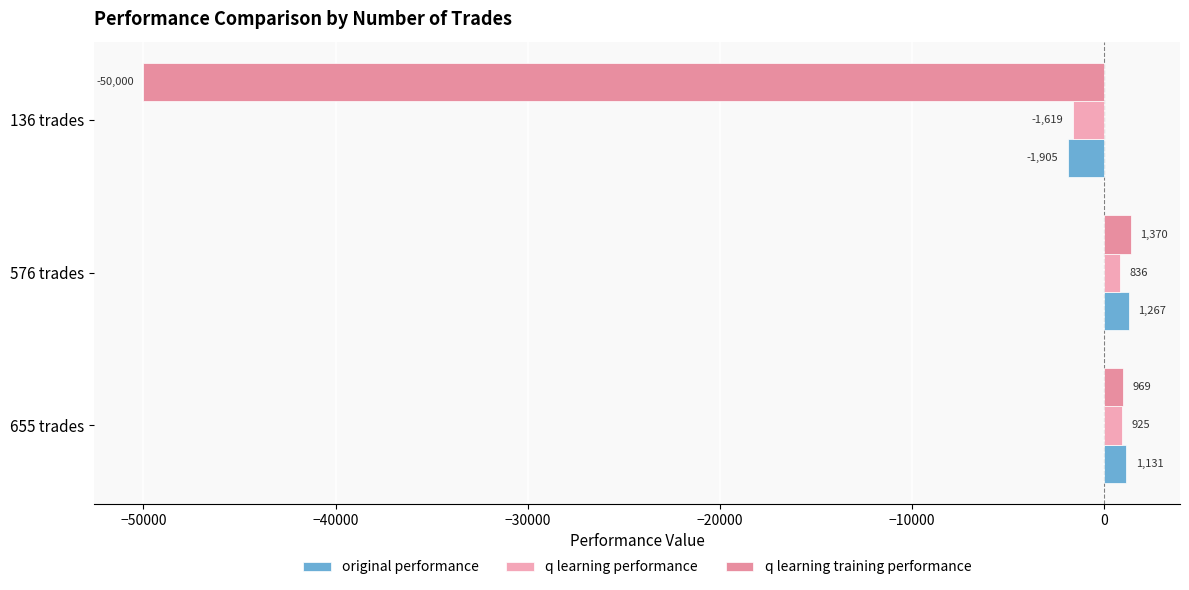

Reading right to left, extract all data points from this chart.

original performance: -1905.2	1267.1	1131.3
q learning performance: -1619.2	835.6	925.1
q learning training performance: -50000.0	1370.2	969.5